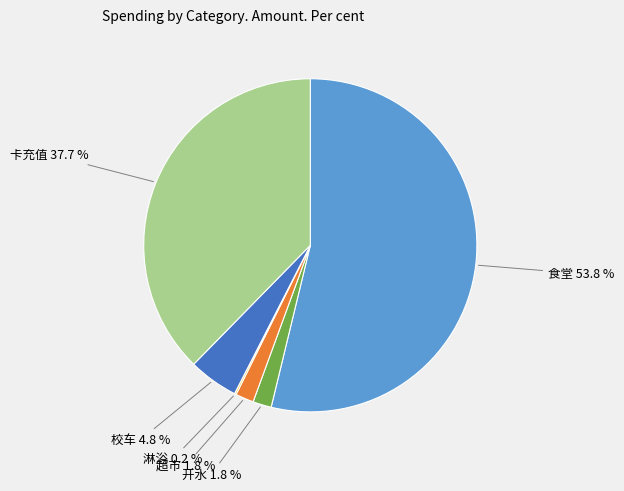

What is the majority slice?

食堂